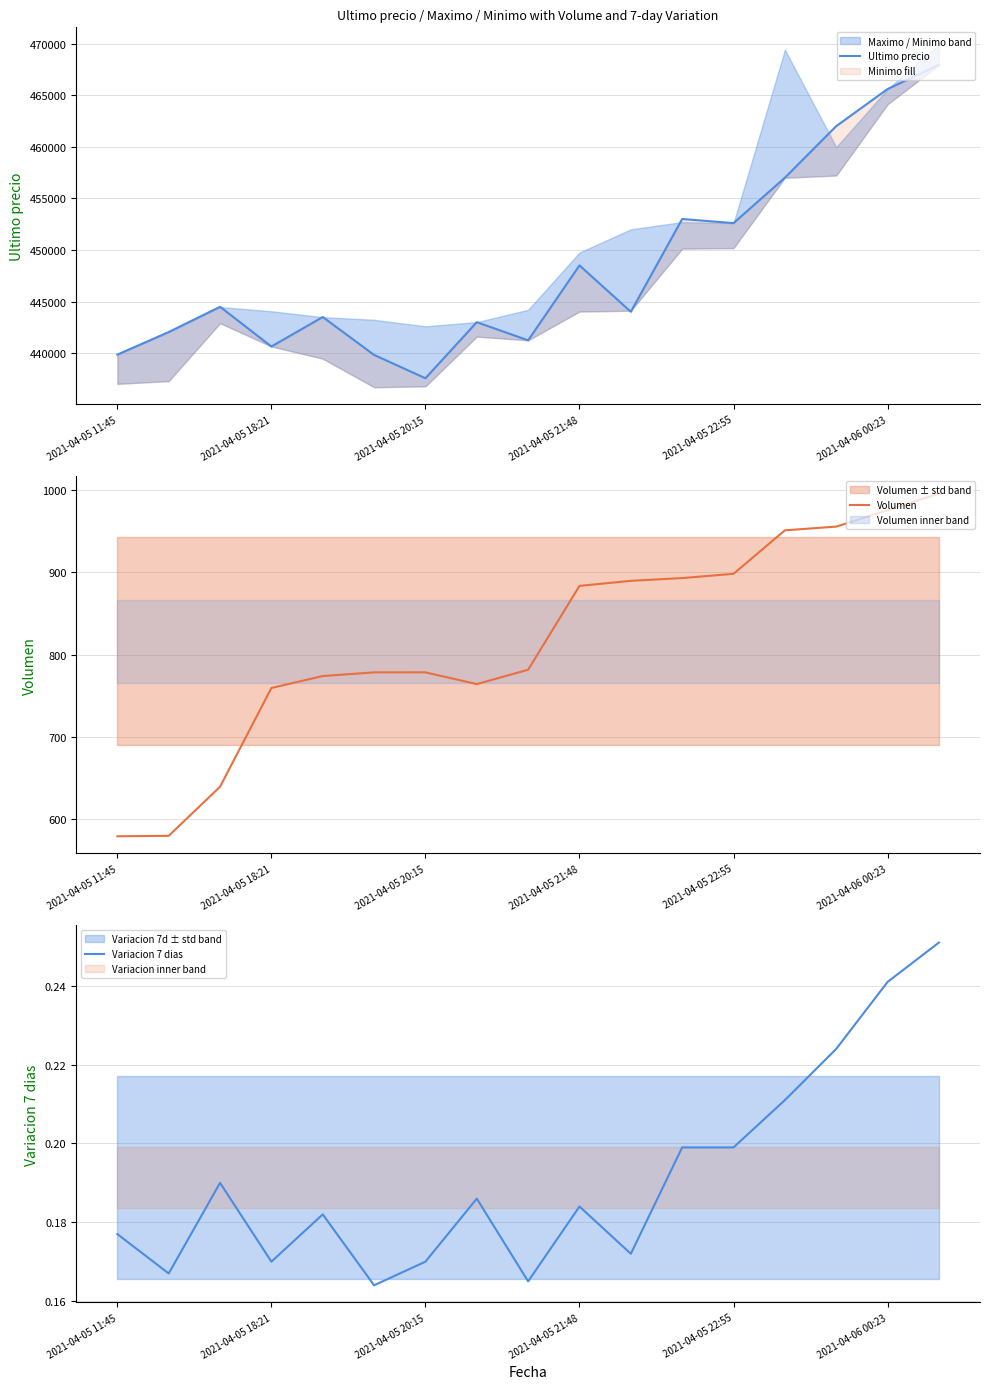

Count the number of categories in the chart.

17